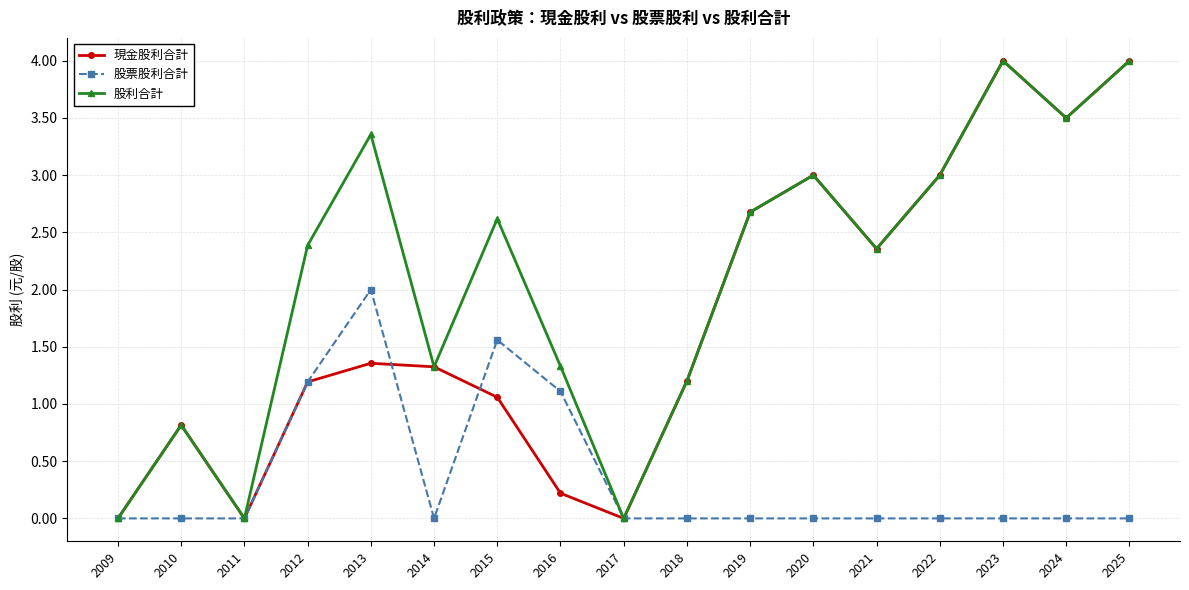

What is the sum of the 股票股利合計 values at 2016 and 2018?

1.1